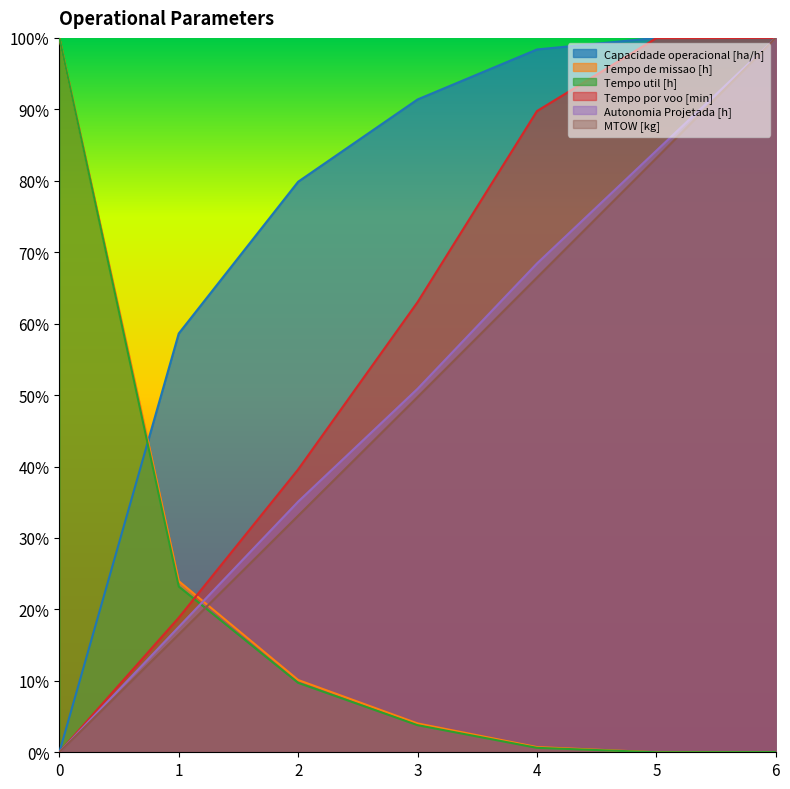

Reading right to left, transcribe all the data shown in this chart.

Capacidade operacional [ha/h]: 6=100.0	5=100.0	4=98.4	3=91.4	2=79.9	1=58.6	0=0.0
Tempo de missao [h]: 6=0.0	5=0.0	4=0.7	3=4.0	2=10.1	1=24.0	0=100.0
Tempo util [h]: 6=0.0	5=0.0	4=0.6	3=3.8	2=9.7	1=23.2	0=100.0
Tempo por voo [min]: 6=100.0	5=100.0	4=89.8	3=63.0	2=39.6	1=18.8	0=0.0
Autonomia Projetada [h]: 6=100.0	5=84.2	4=68.4	3=50.9	2=35.1	1=17.5	0=0.0
MTOW [kg]: 6=100.0	5=83.2	4=66.4	3=49.7	2=33.1	1=16.5	0=0.0